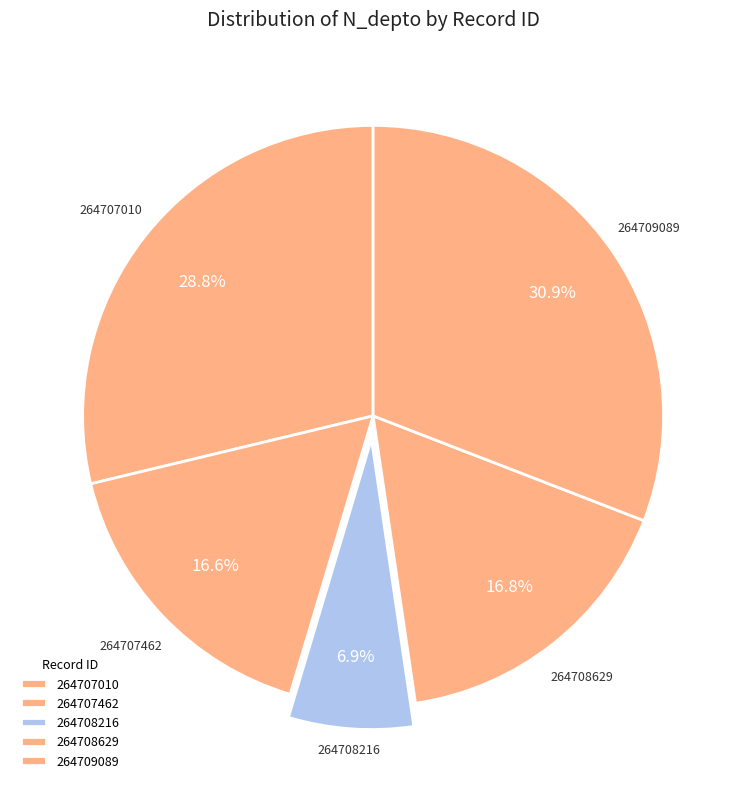

Between 264708629 and 264708216, which is larger?

264708629